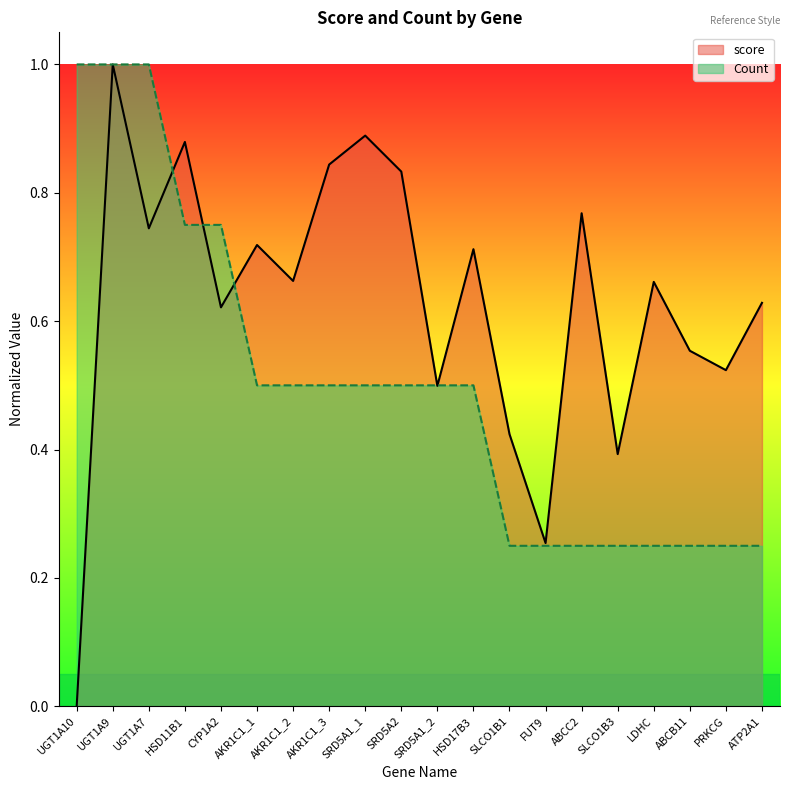

What is the difference between the maximum and minimum values in the score series?

1.0